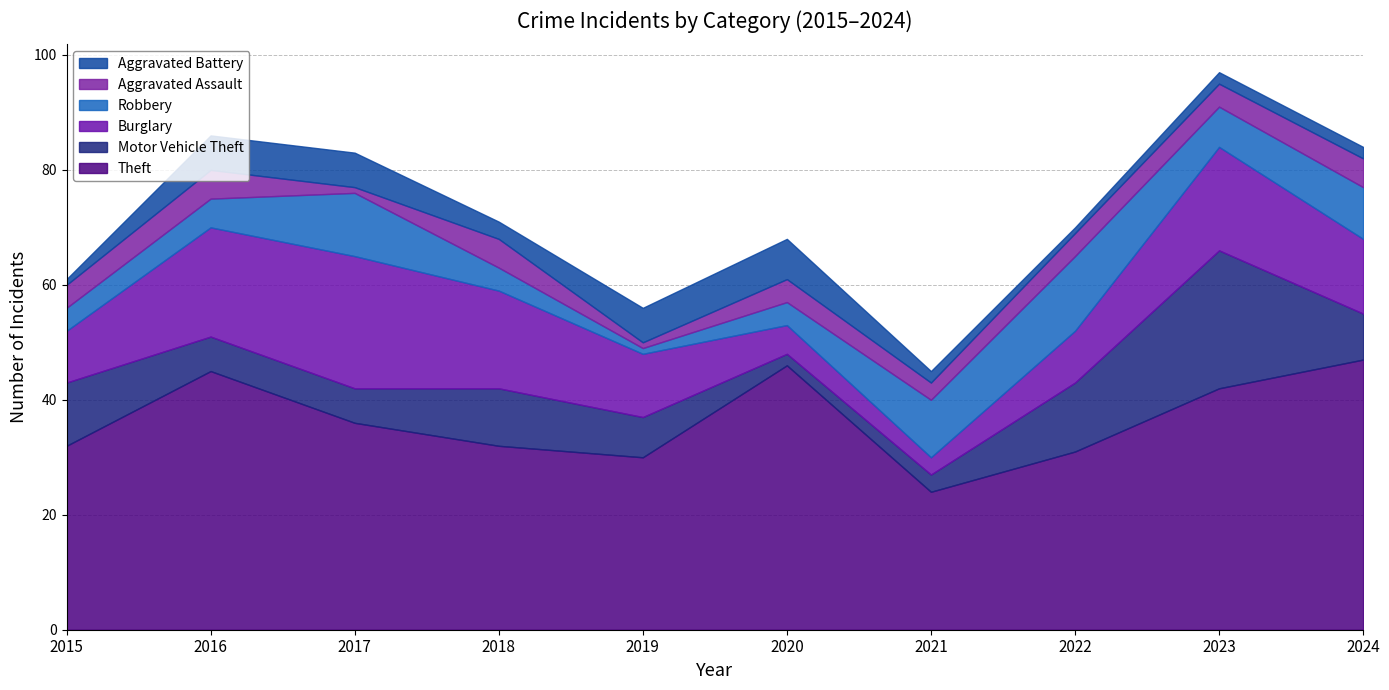

True or false: Motor Vehicle Theft and Theft intersect in this chart.

False